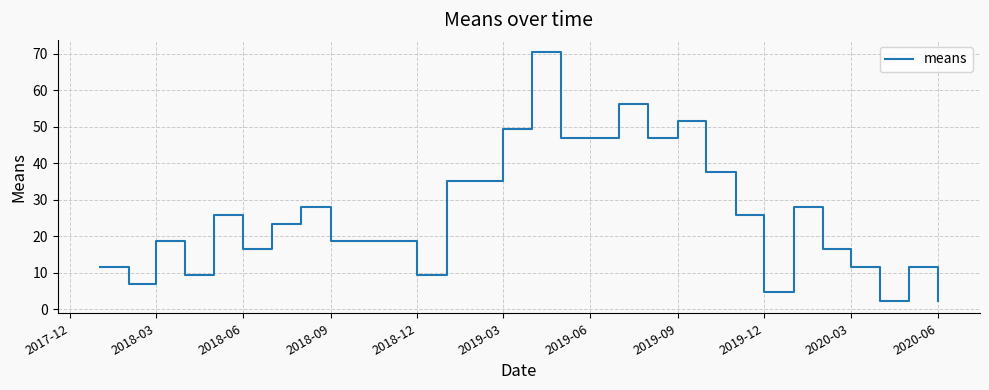

What is the maximum value shown in the chart?

70.4